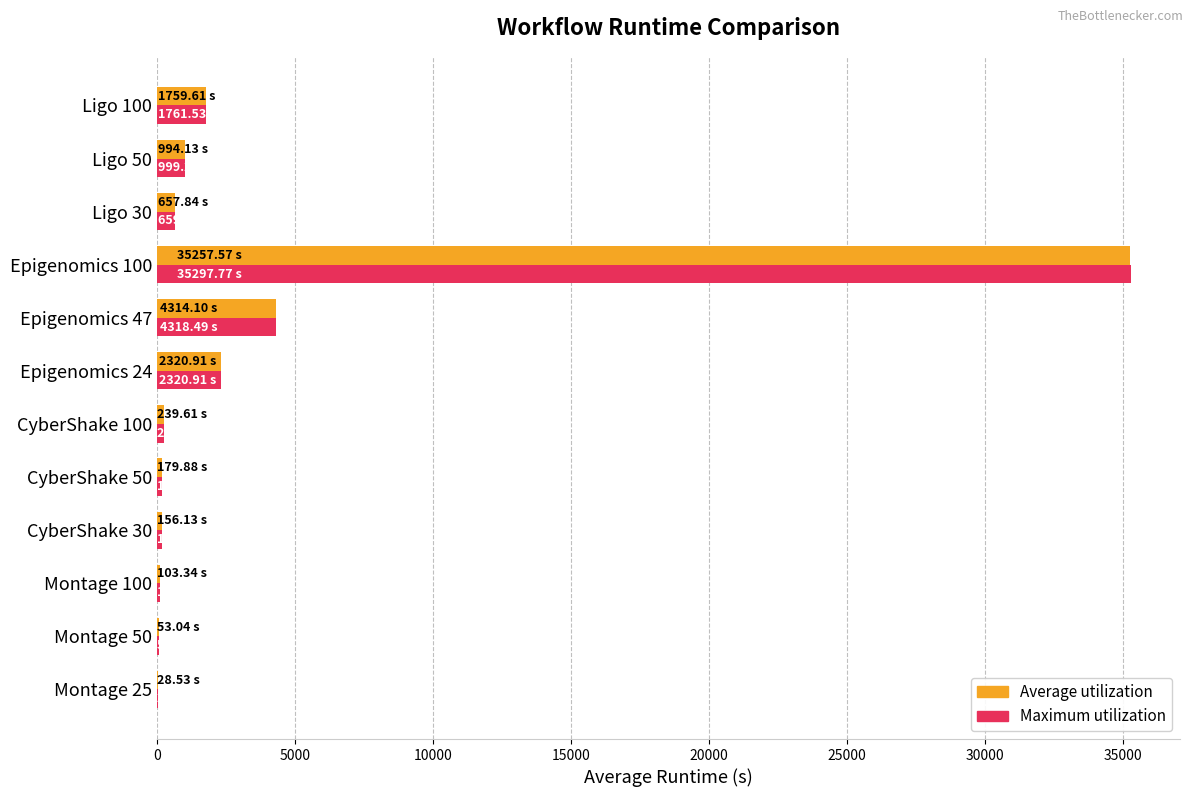

What is the sum of all Maximum utilization values?

46119.9